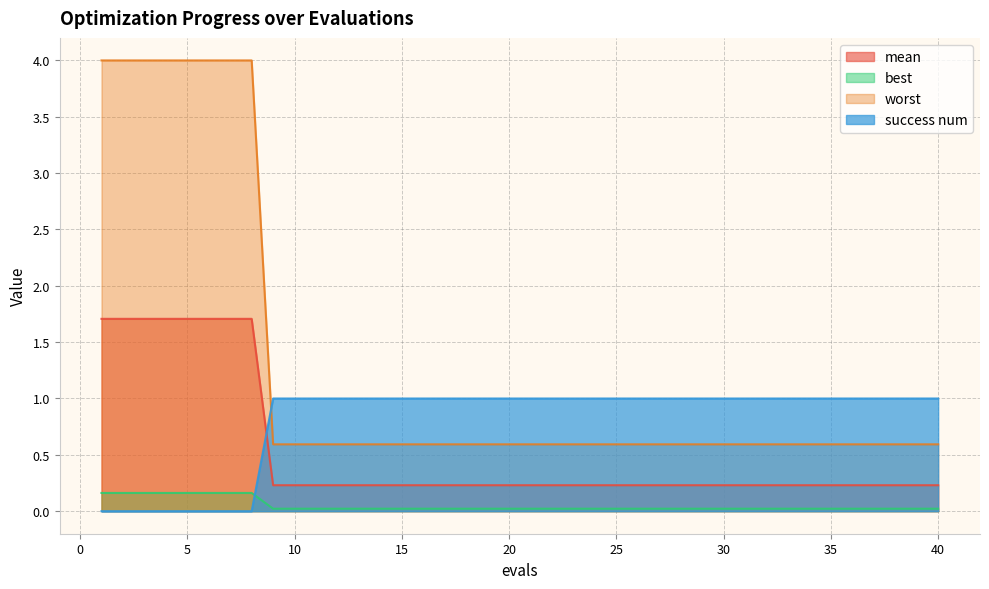

How many best values are between 0 and 1?

40